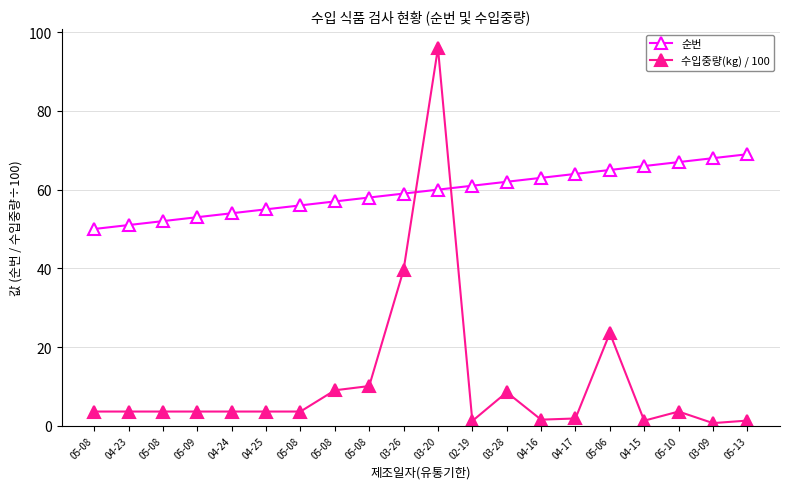

What are all the series names shown in the legend?

순번, 수입중량(kg) / 100